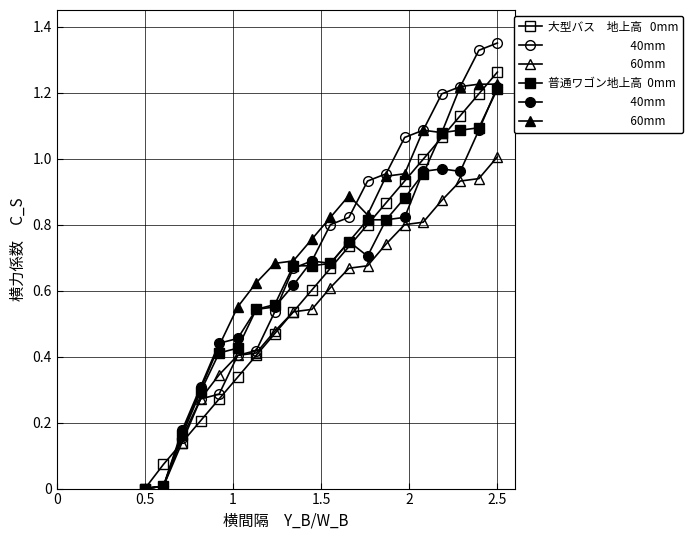

At how many categories does at least one series exceed 0?

19